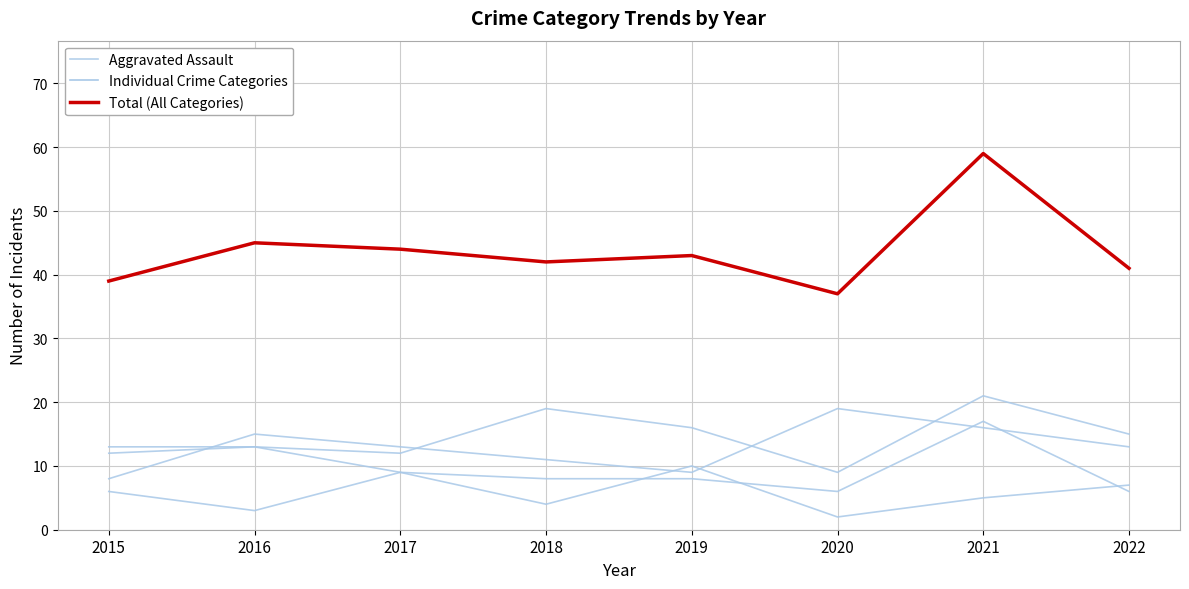

List the series in order of their peak value, highest first.

Total (All Categories), Aggravated Assault